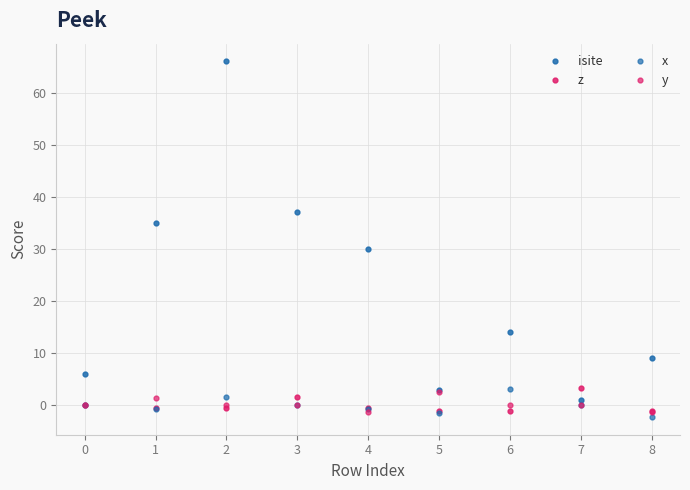

What is the difference between the maximum and minimum values in the z series?

4.3